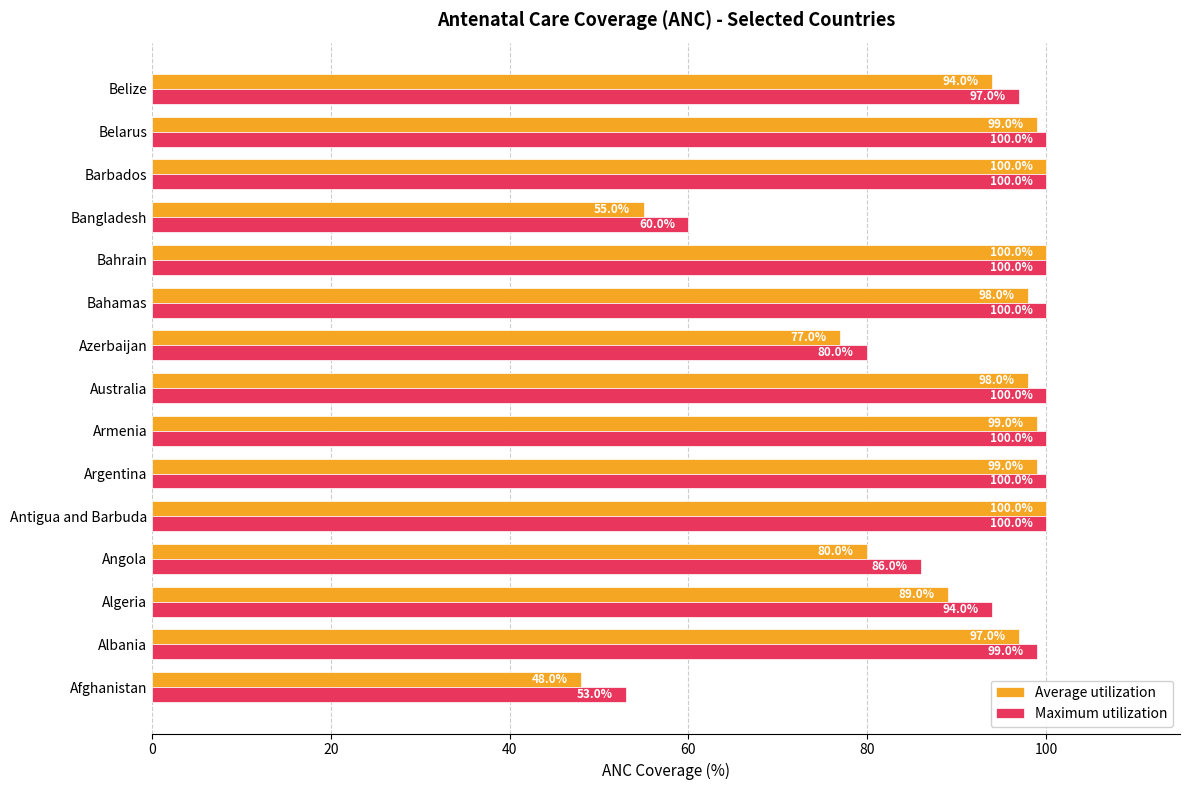

Is it true that Maximum utilization equals 100 at Bahamas?

True